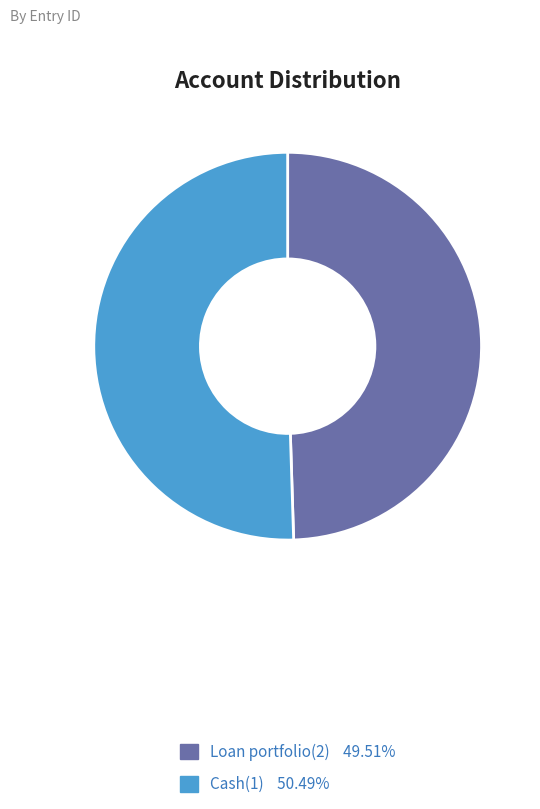

Which has a higher value, Cash(1) or Loan portfolio(2)?

Cash(1)